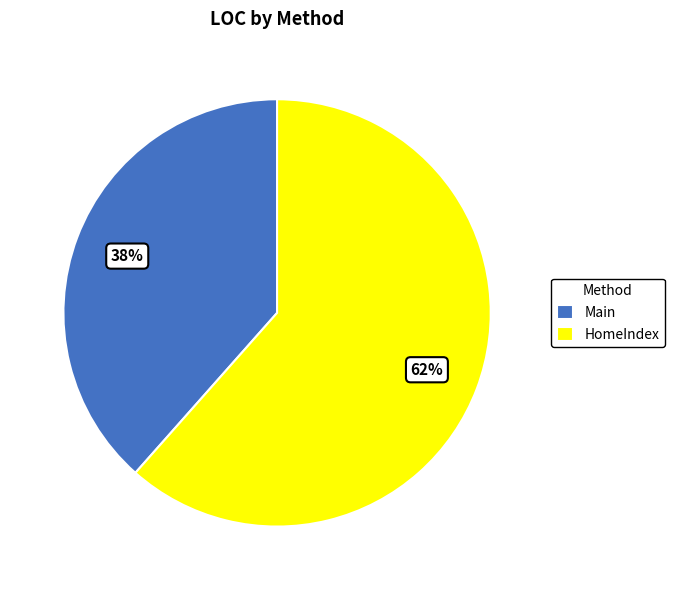

Approximately how many times larger is the value at Main compared to HomeIndex?

0.6